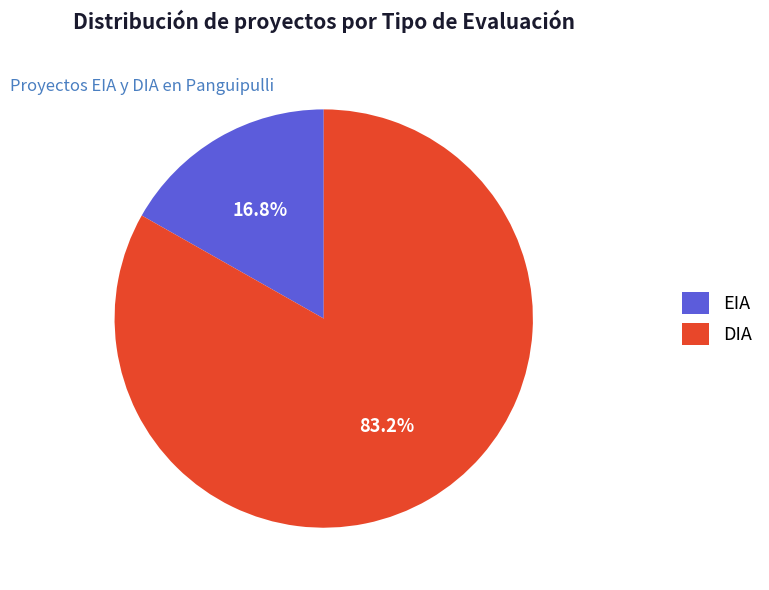

The DIA slice represents 76% of the pie. True or false?

False